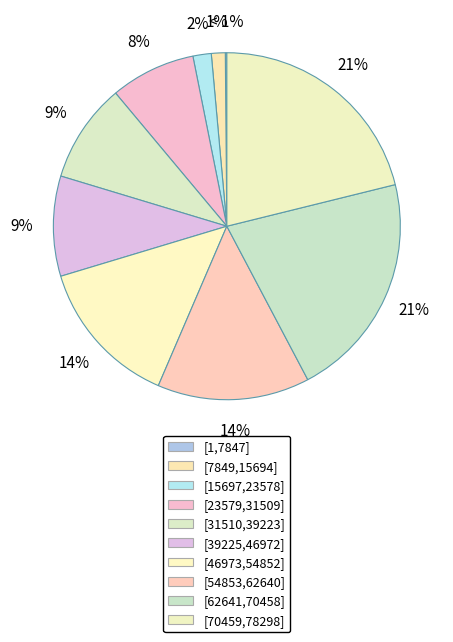

How many slices are in this pie chart?

10